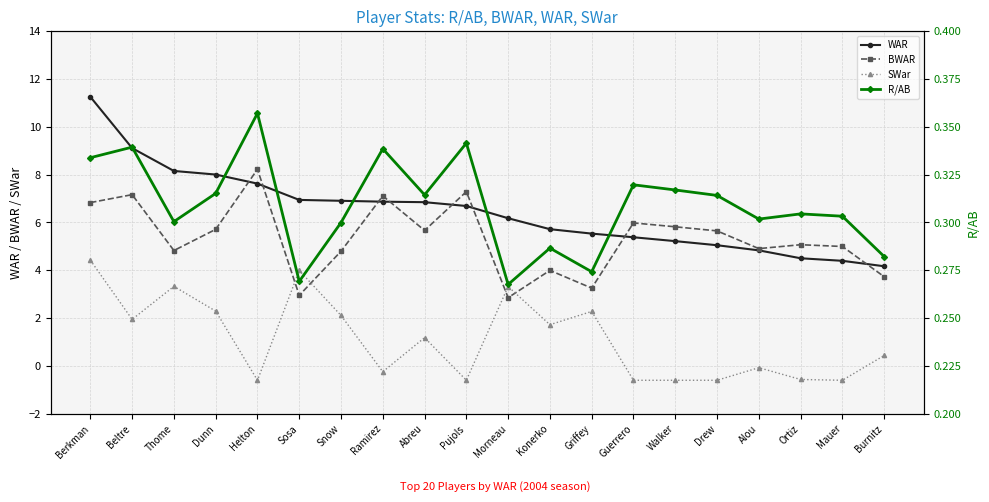

What is the spread (max minus min) of values at Morneau?

5.9